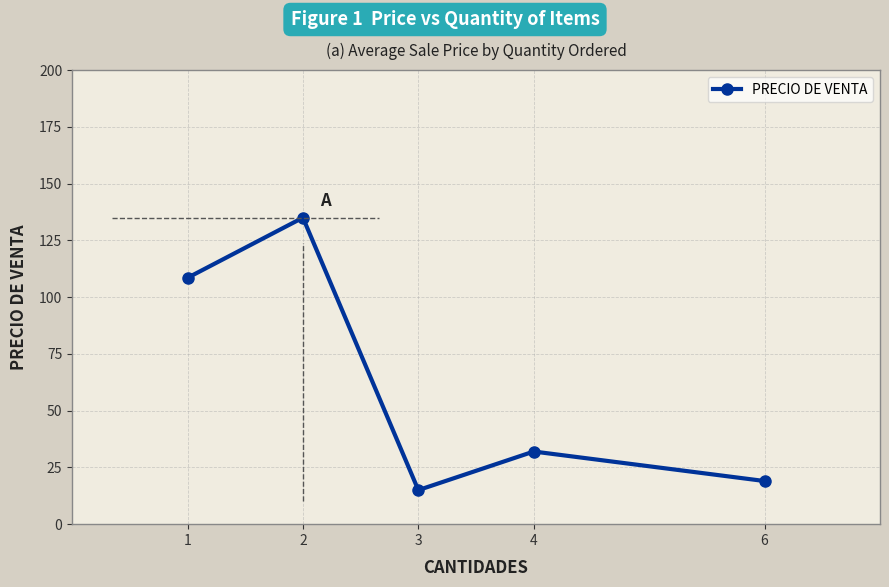

Reading left to right, list all the values displayed in this chart.

1=108.5	2=135.0	3=15.0	4=32.0	6=19.0